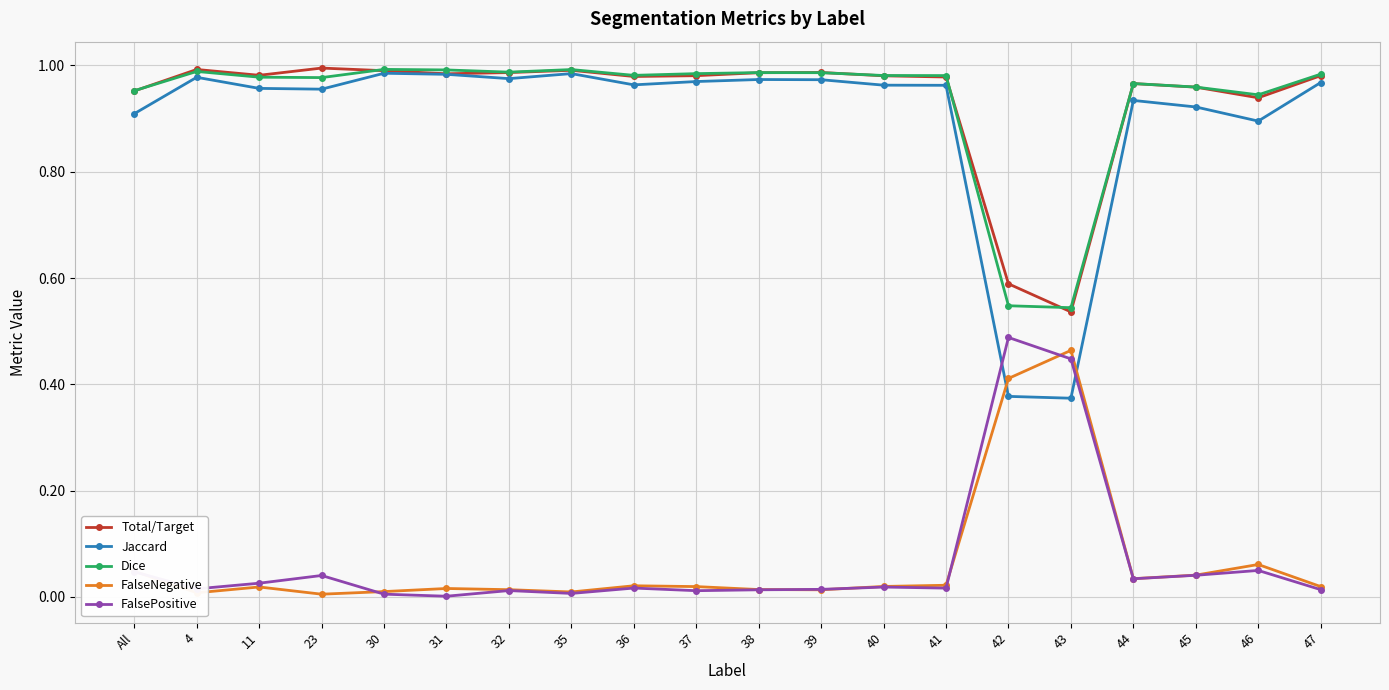

How many lines are shown in the chart?

5